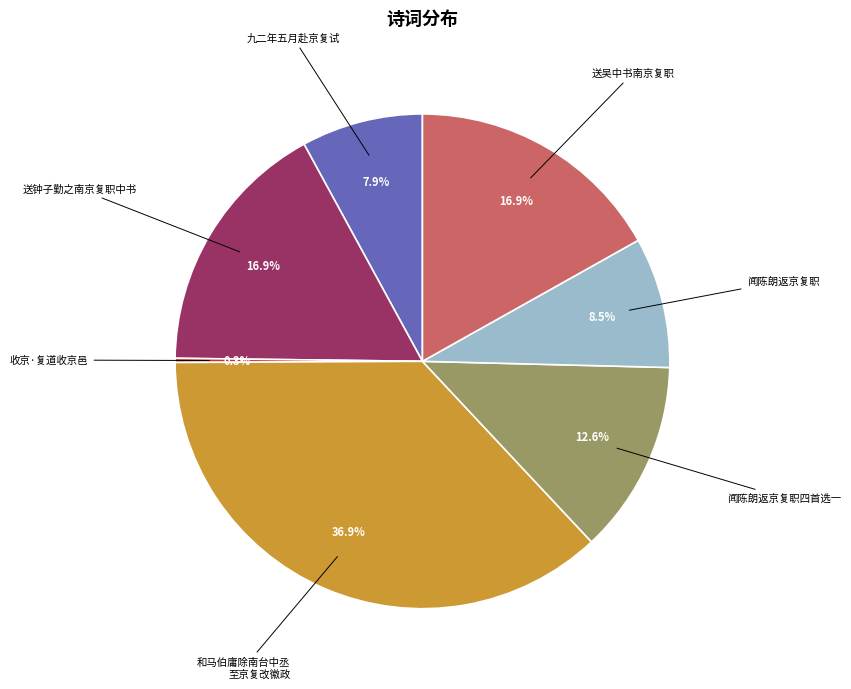

Between 闻陈朗返京复职四首选一 and 闻陈朗返京复职, which is larger?

闻陈朗返京复职四首选一